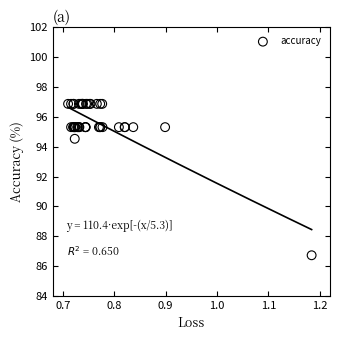

What Y value in the scatter plot is closest to 91?

94.5